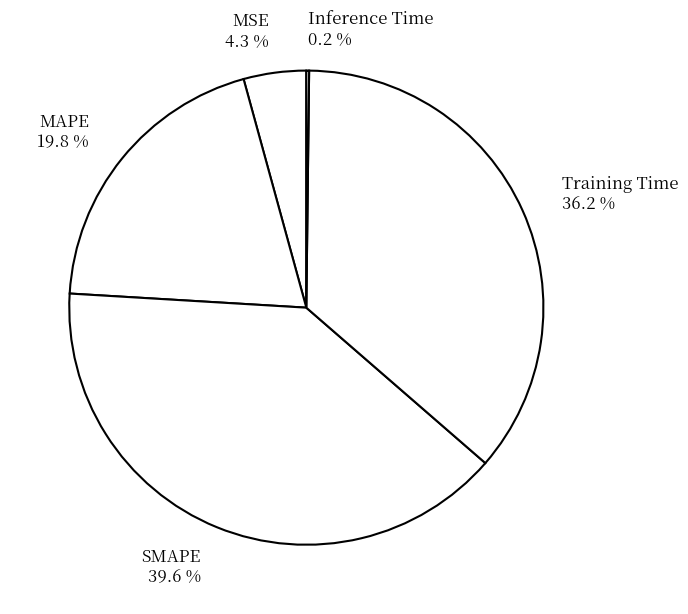

Which has a higher value, SMAPE 39.6 % or MSE 4.3 %?

SMAPE 39.6 %